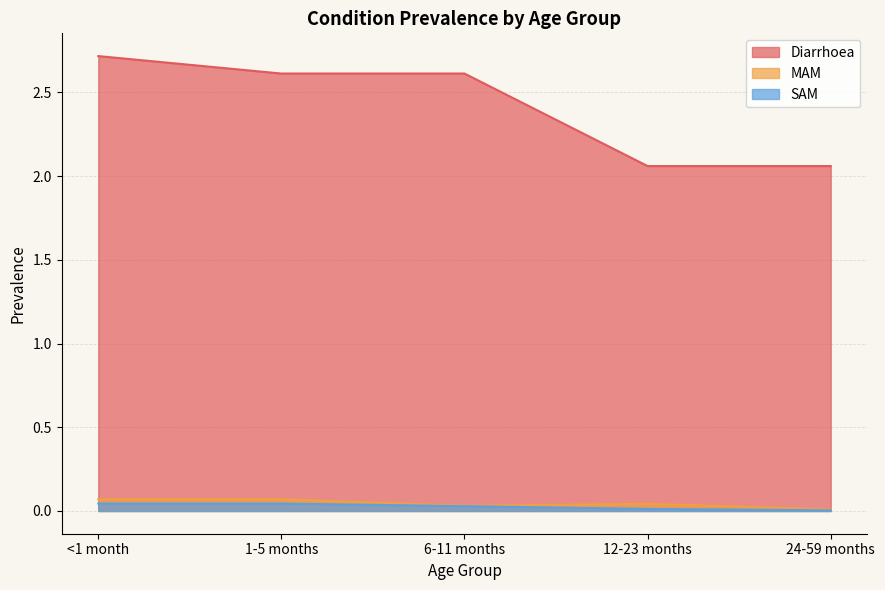

At which category is the sum across all series the highest?

<1 month